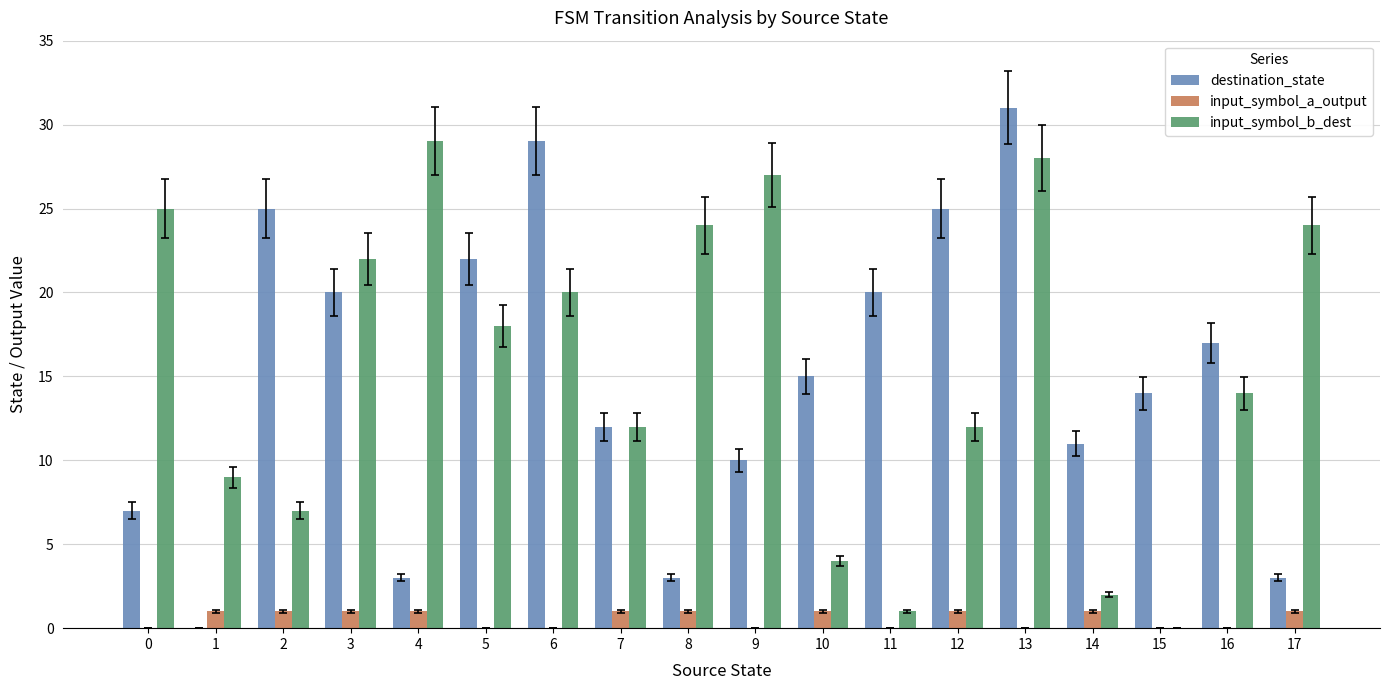

What is the spread (max minus min) of values at 5?

22